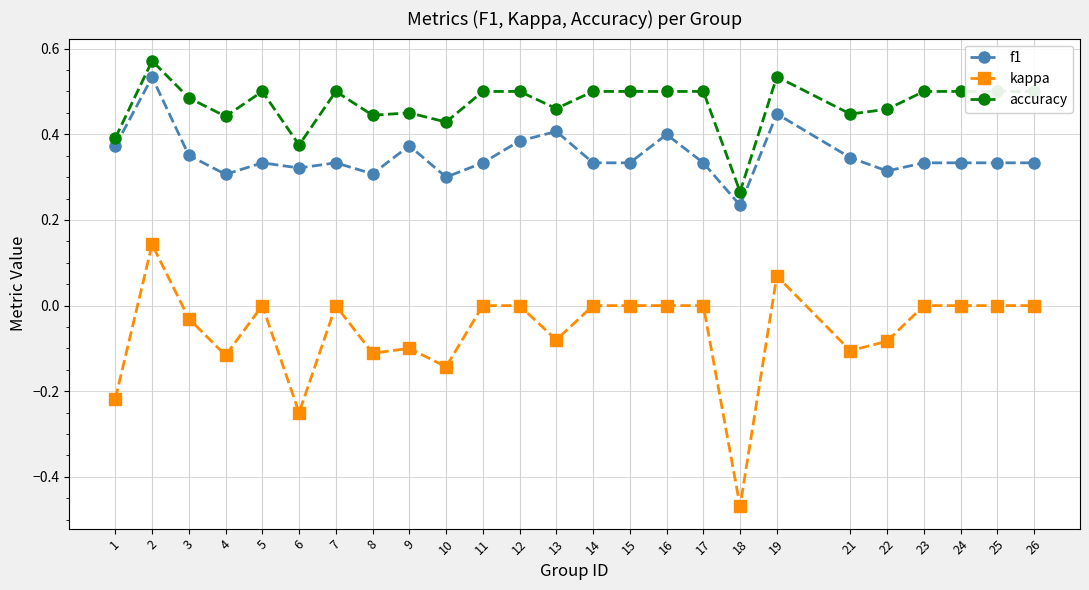

Where is the first local minimum for accuracy?

4